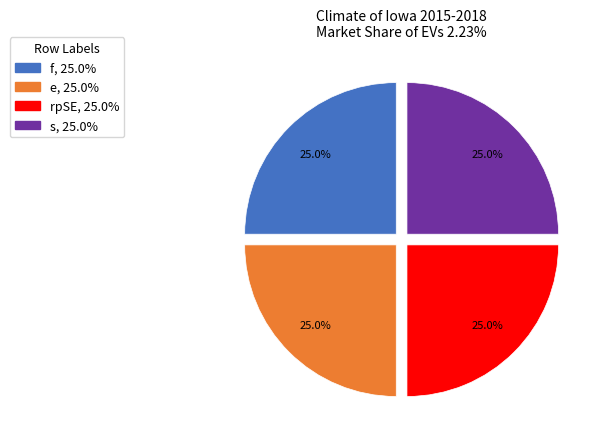

Does s, 25.0% account for over 50% of the chart?

No